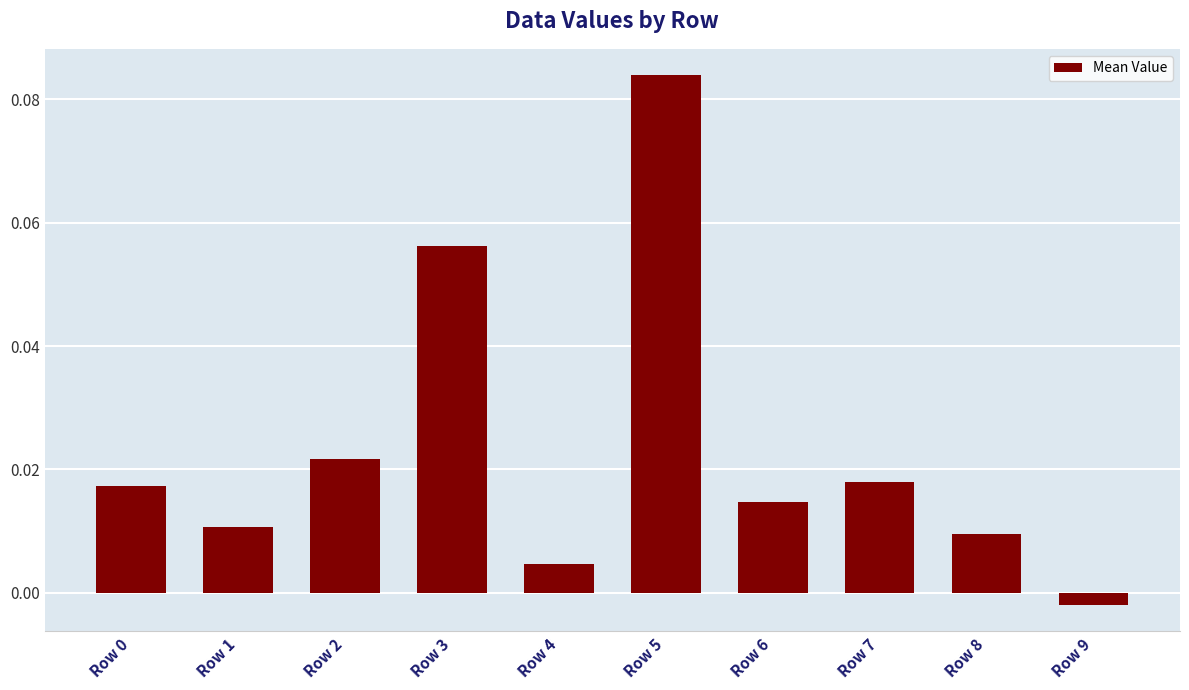

Where is the data nearest to the value 0?

Row 9